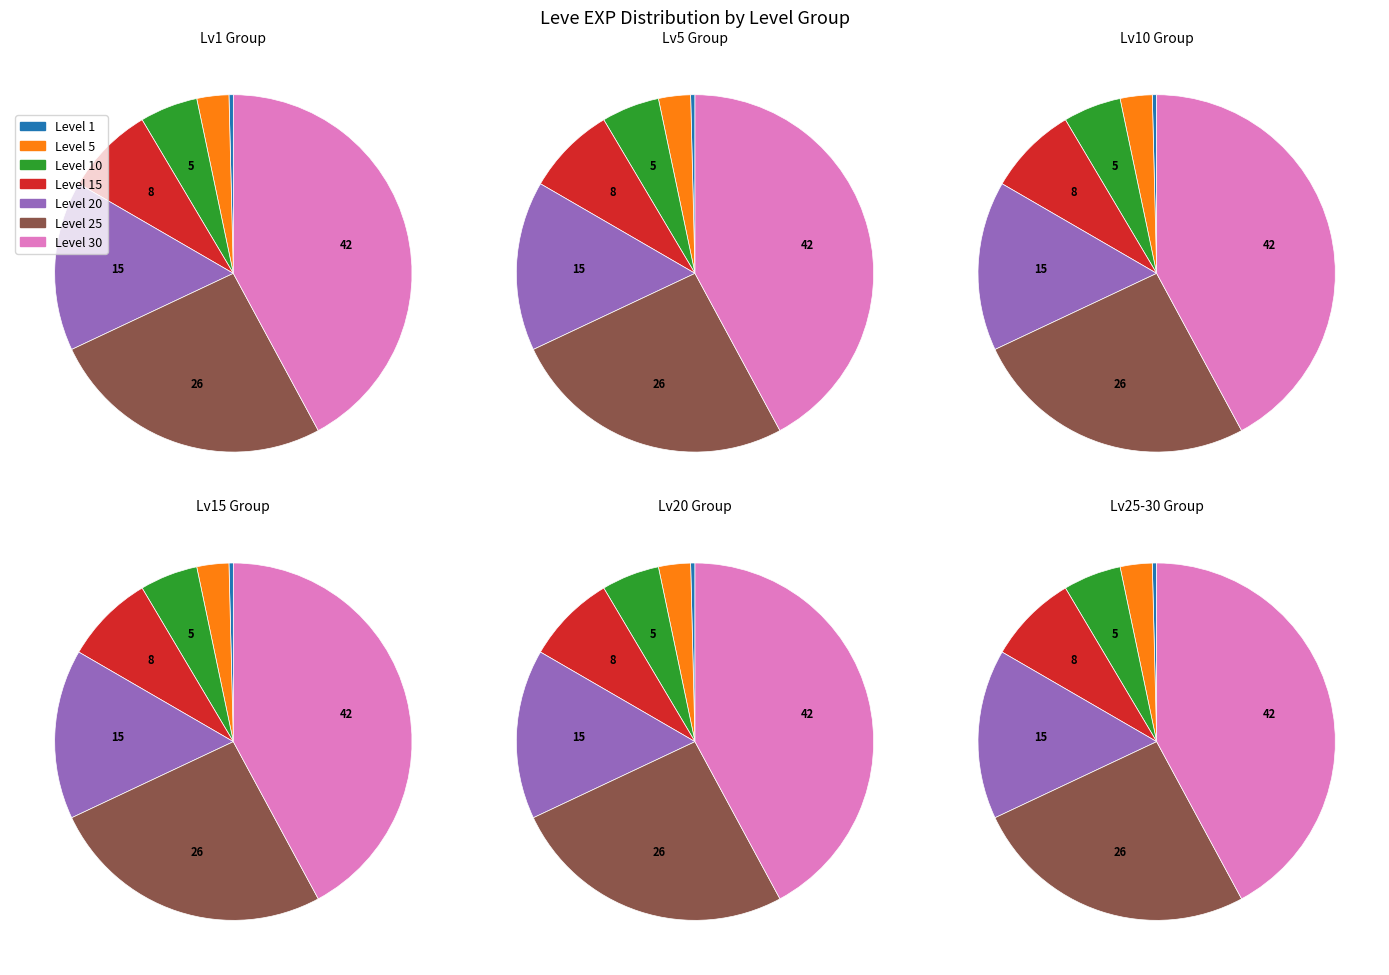

Is there any slice that represents more than half of the pie?

No